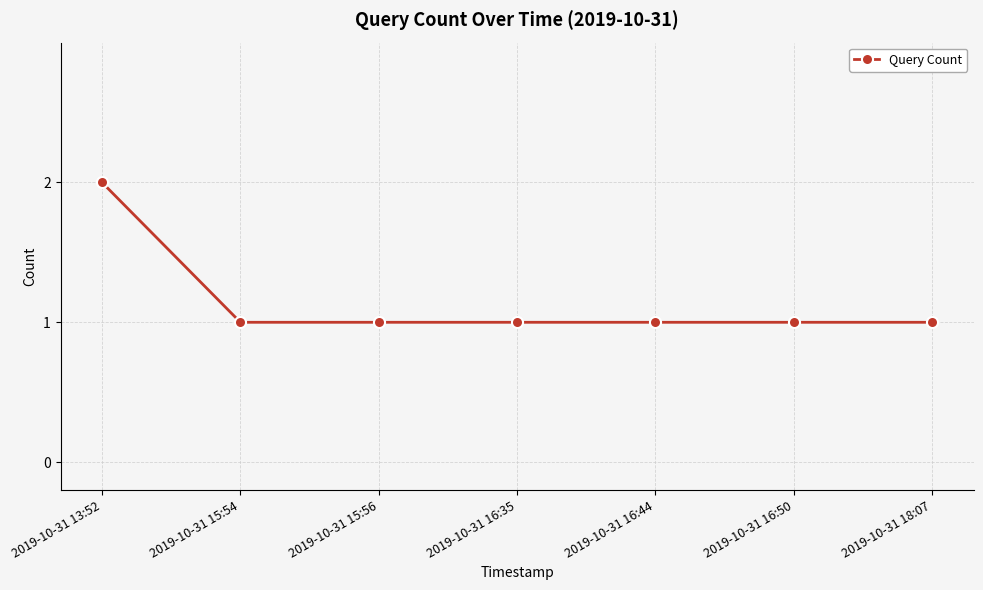

What is the approximate value at 2019-10-31 15:54?

1